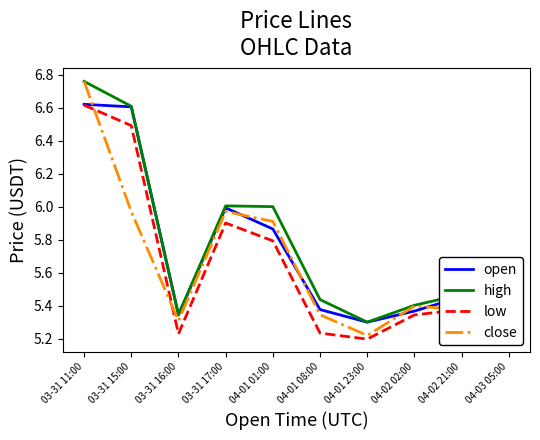

What is the average value of the low series?

5.7